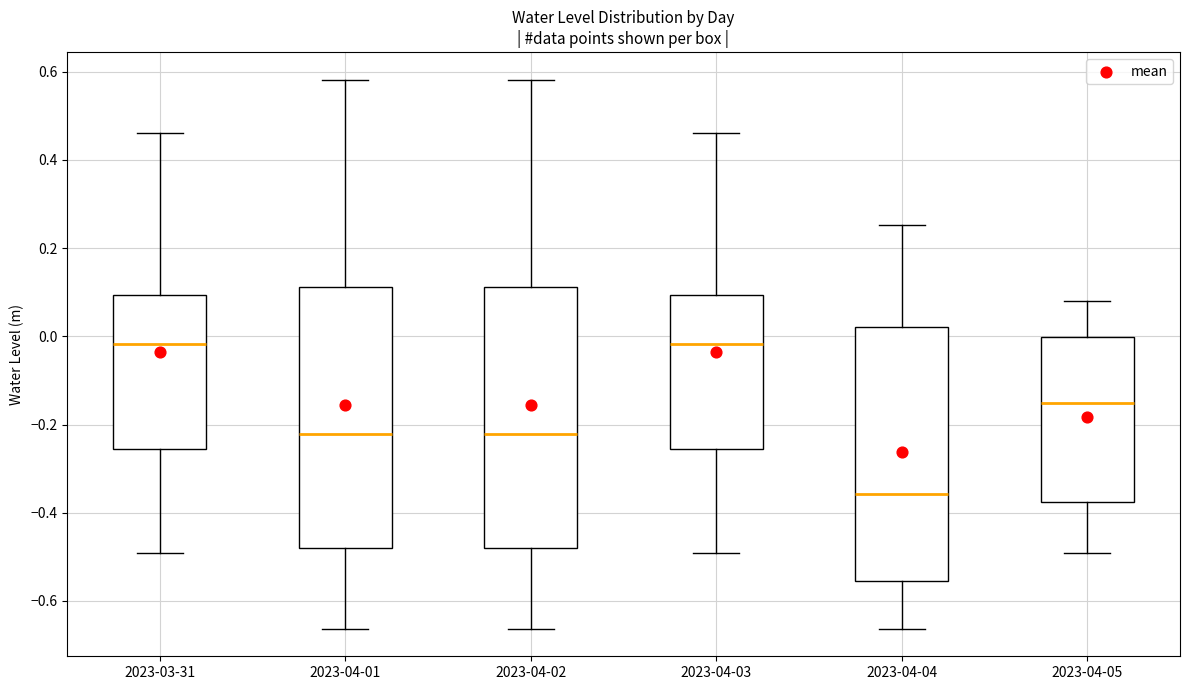

Reading left to right, read every box against the y-axis: the position of its median line, the range the box covers, and the ends of its whiskers. The values are not printed on the chart, so give them approximately, as read against the axis.

2023-03-31: median -0.02, box -0.26 to 0.10, whiskers -0.50 to 0.46
2023-04-01: median -0.22, box -0.48 to 0.12, whiskers -0.66 to 0.58
2023-04-02: median -0.22, box -0.48 to 0.12, whiskers -0.66 to 0.58
2023-04-03: median -0.02, box -0.26 to 0.10, whiskers -0.50 to 0.46
2023-04-04: median -0.36, box -0.56 to 0.02, whiskers -0.66 to 0.26
2023-04-05: median -0.16, box -0.38 to 0.00, whiskers -0.50 to 0.08